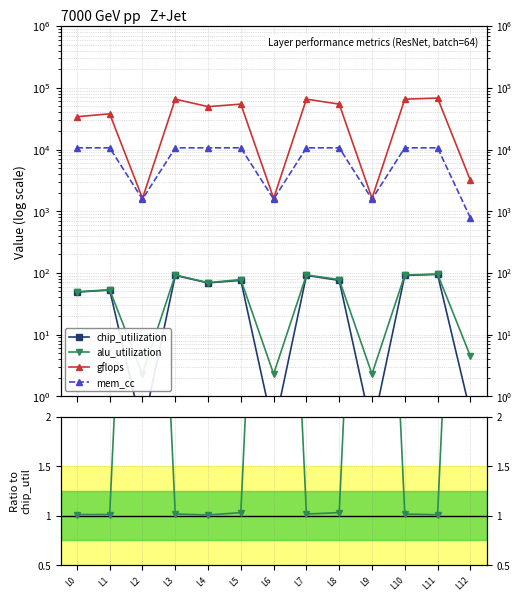

Read the chip_utilization value at L4.

68.9